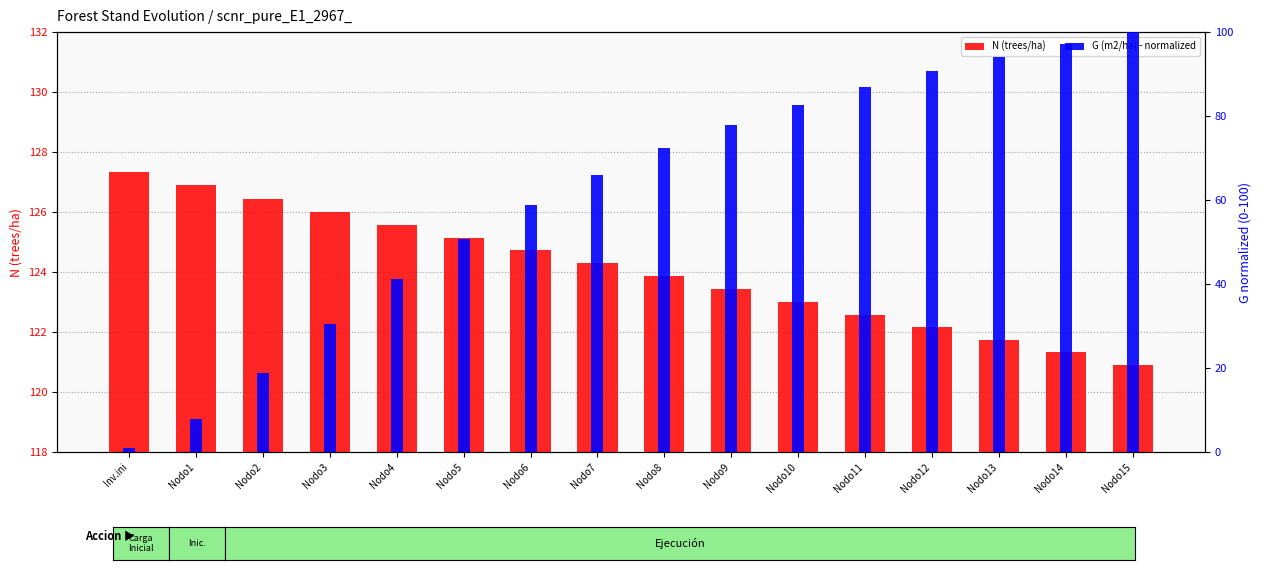

Does the chart contain stacked bars?

No